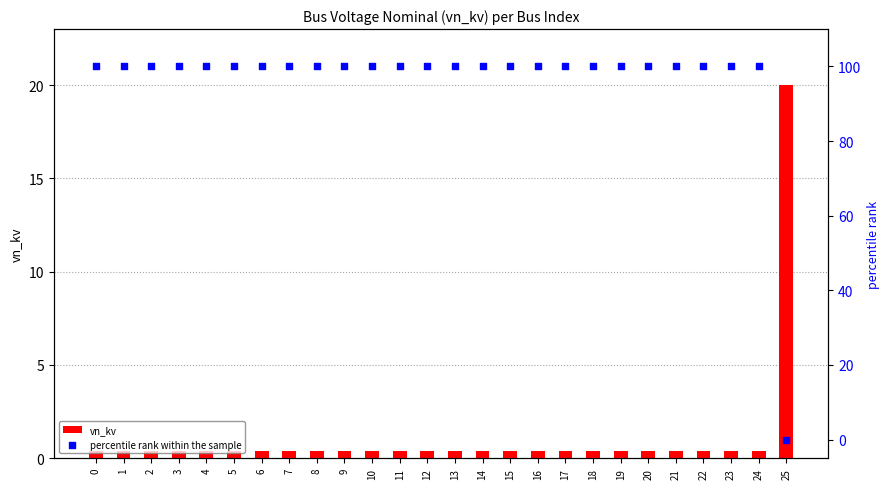

What are all the series names shown in the legend?

vn_kv, percentile rank within the sample